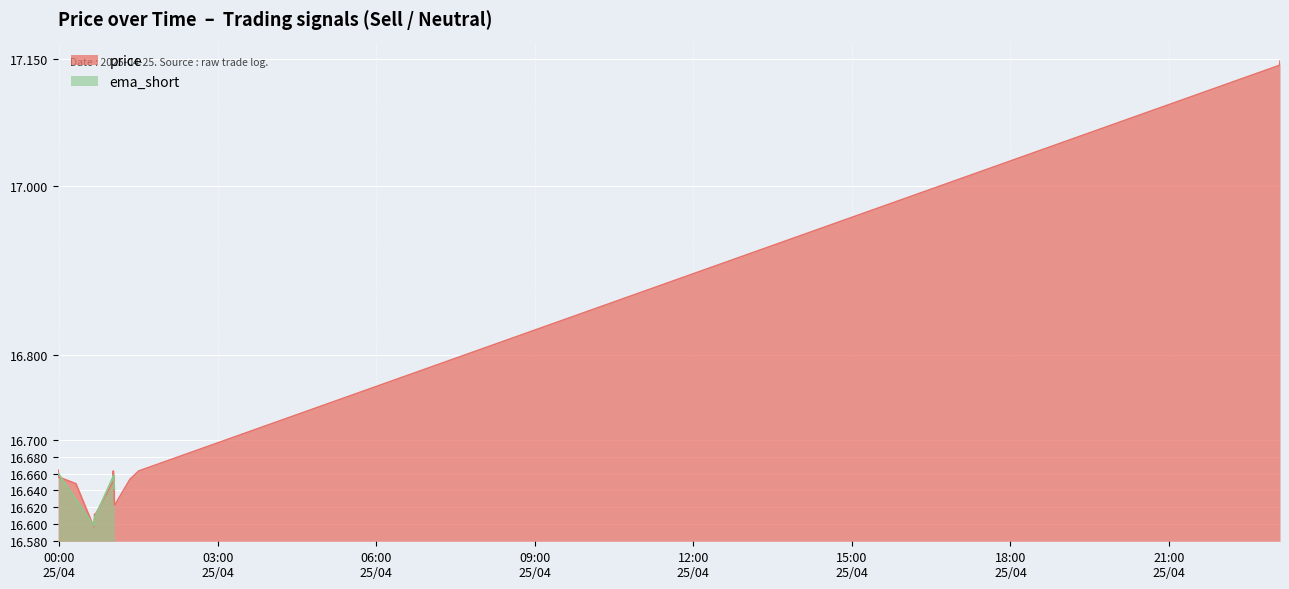

Between 2025-04-25 01:02:06 and 2025-04-25 01:30:10, which is larger?

2025-04-25 01:30:10